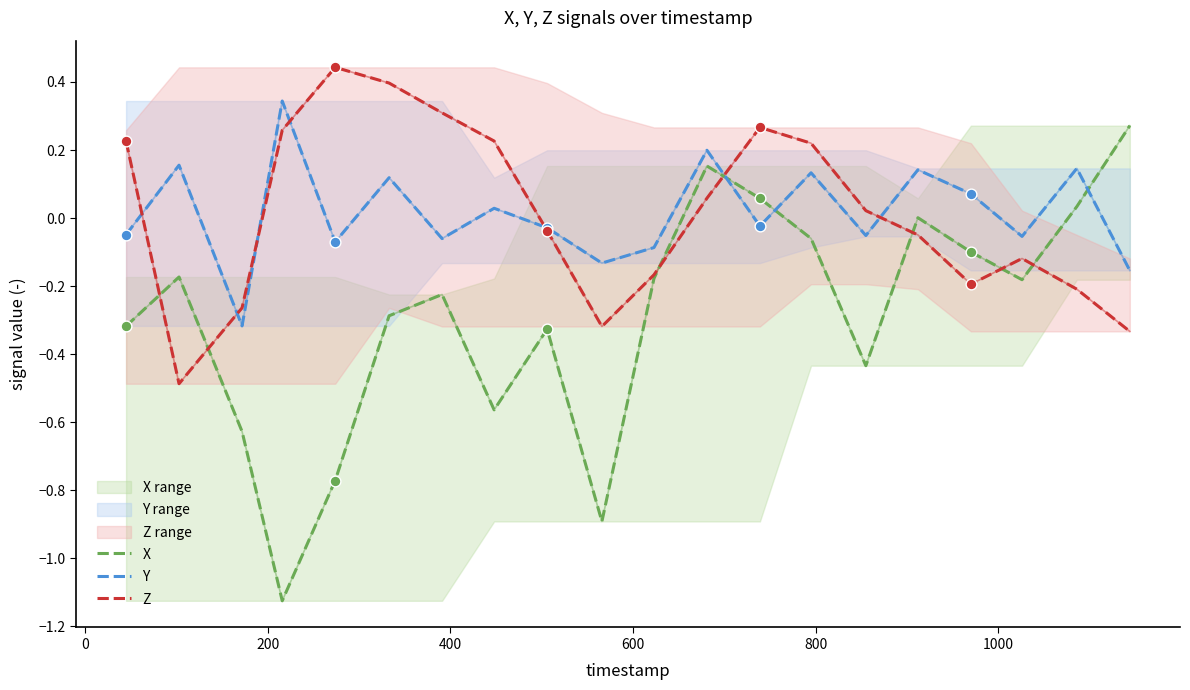

Which series contains the highest Y value?

Z